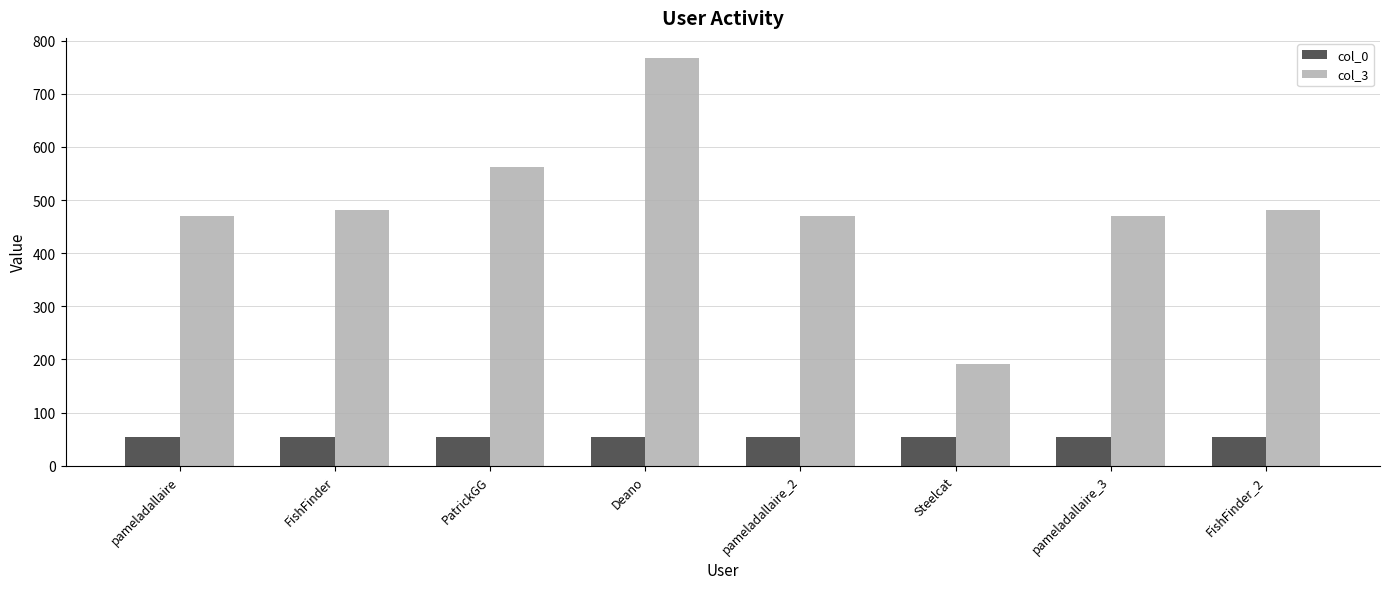

Is it true that col_0 equals 53.8 at pameladallaire?

True